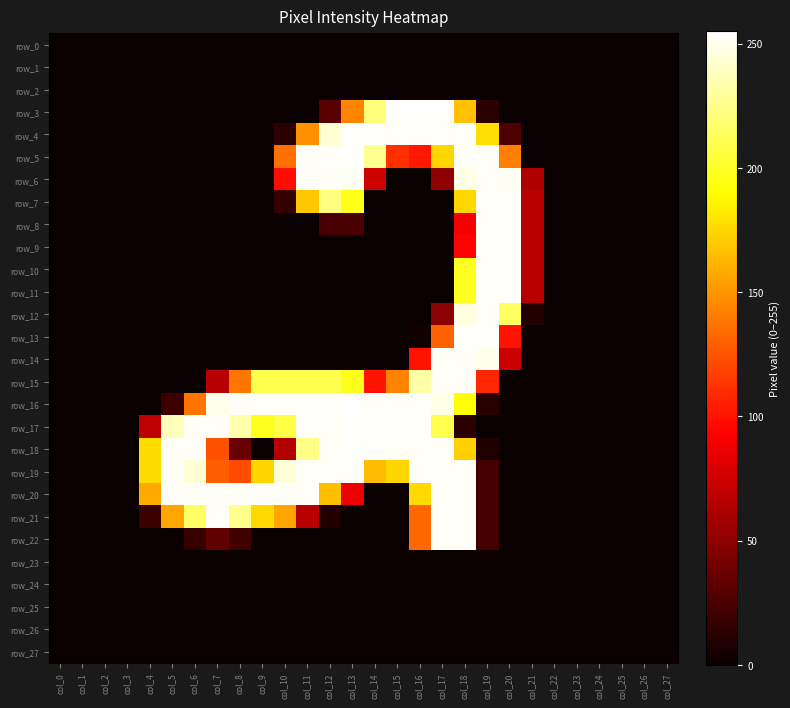

Which has a higher value, col_25 or col_12?

col_25